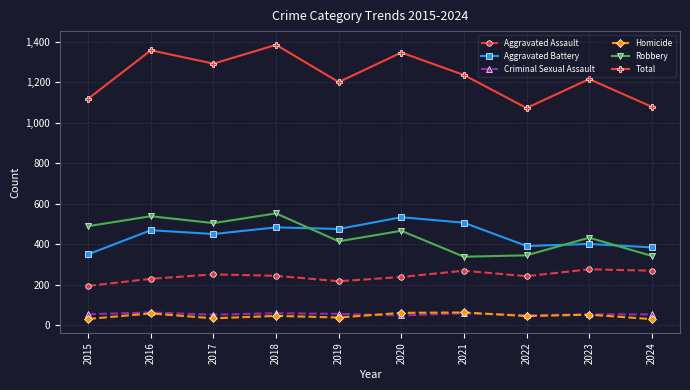

How many interior local peaks does the Robbery series have?

4